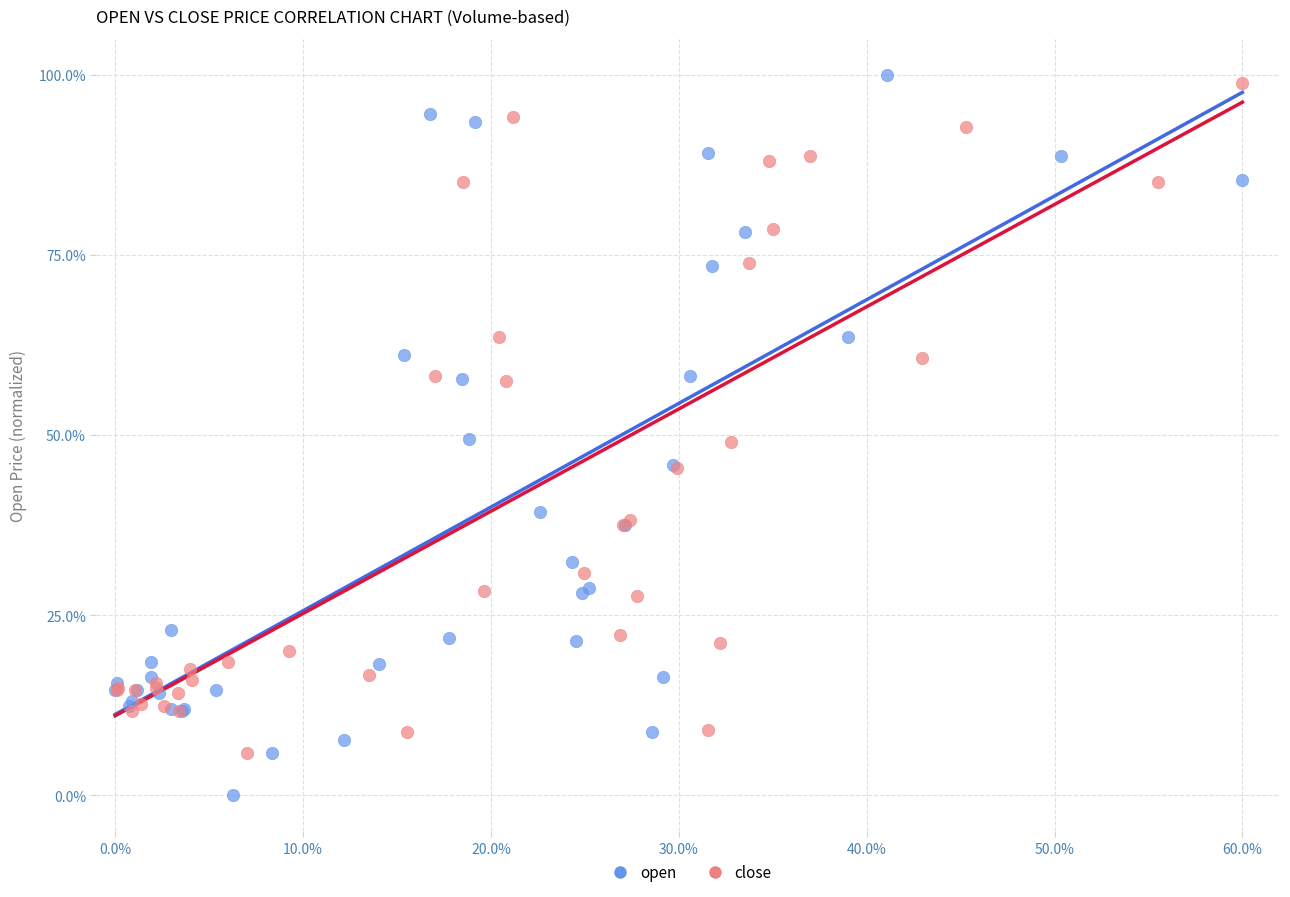

What are all the series names shown in the legend?

open, close